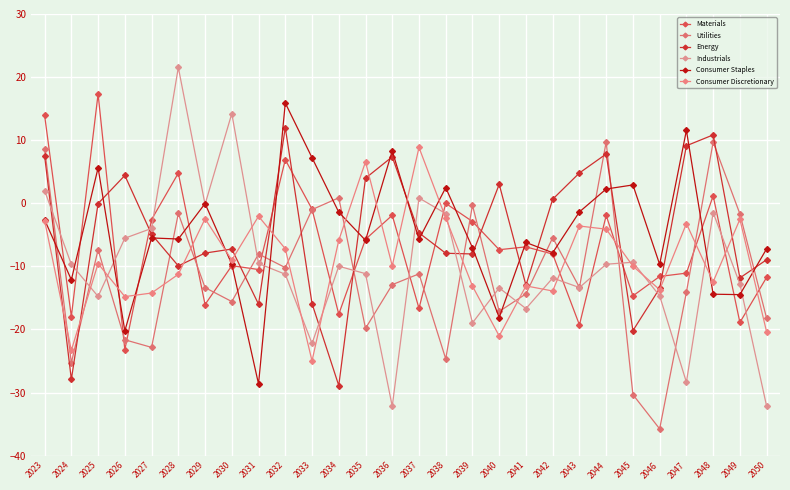

At how many categories does at least one series exceed 14?

4